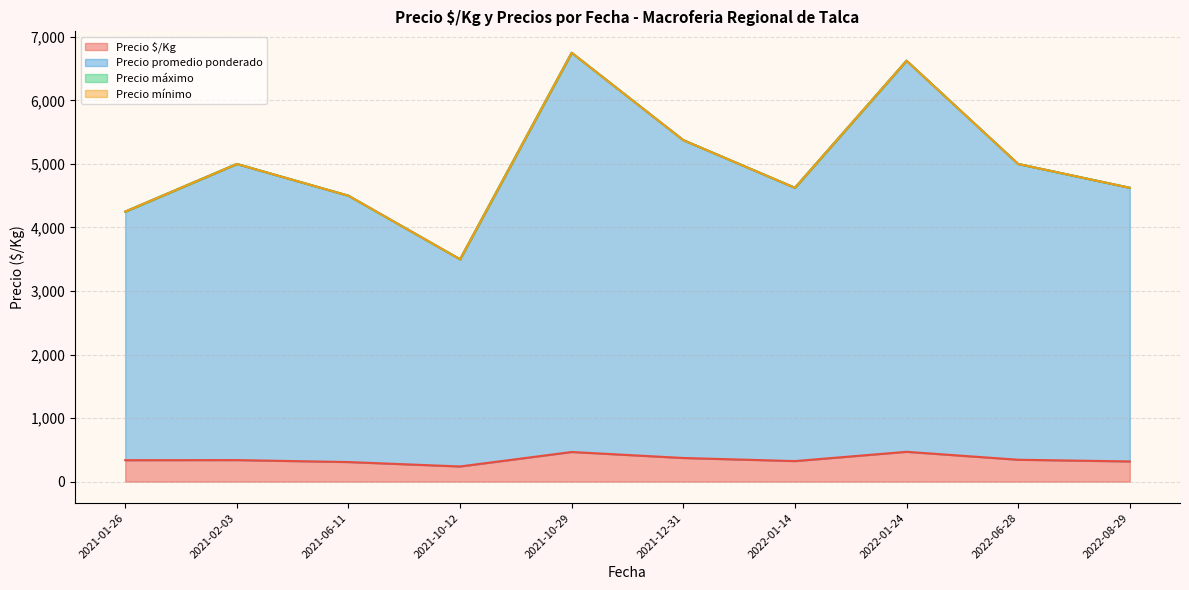

Does the chart have visible grid lines?

Yes